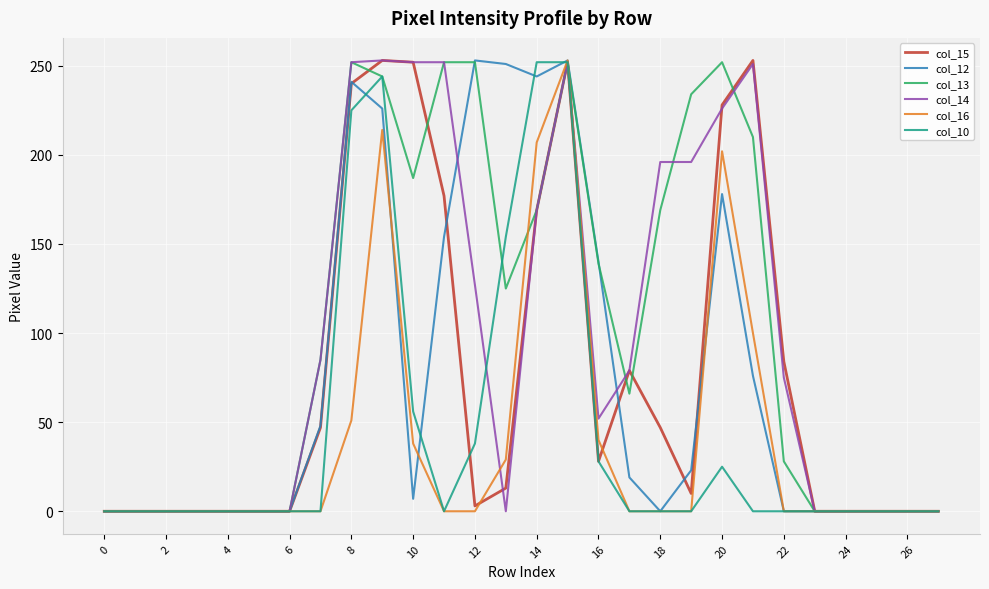

What is the maximum value shown in the chart?

253